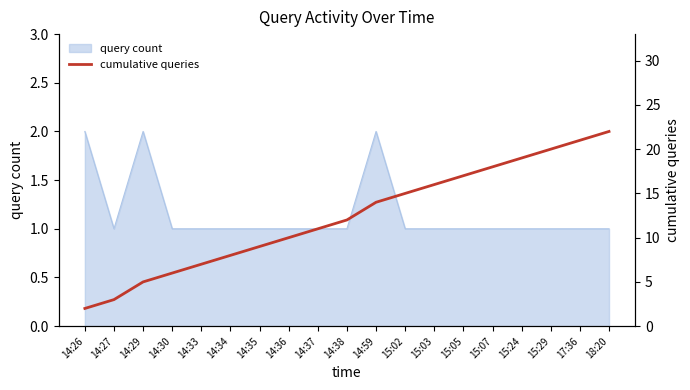

Is it true that query count equals 0 at 14:37?

False